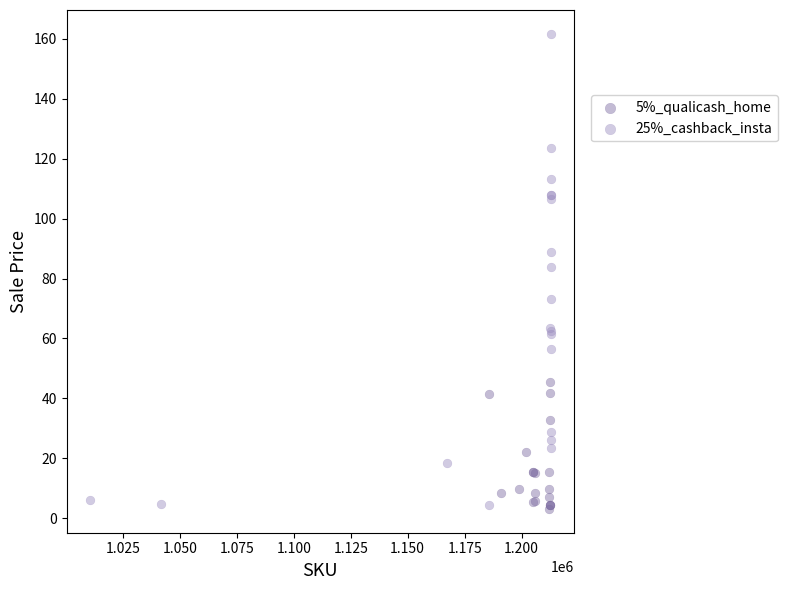

Which series has the largest Y range (max minus min)?

25%_cashback_insta